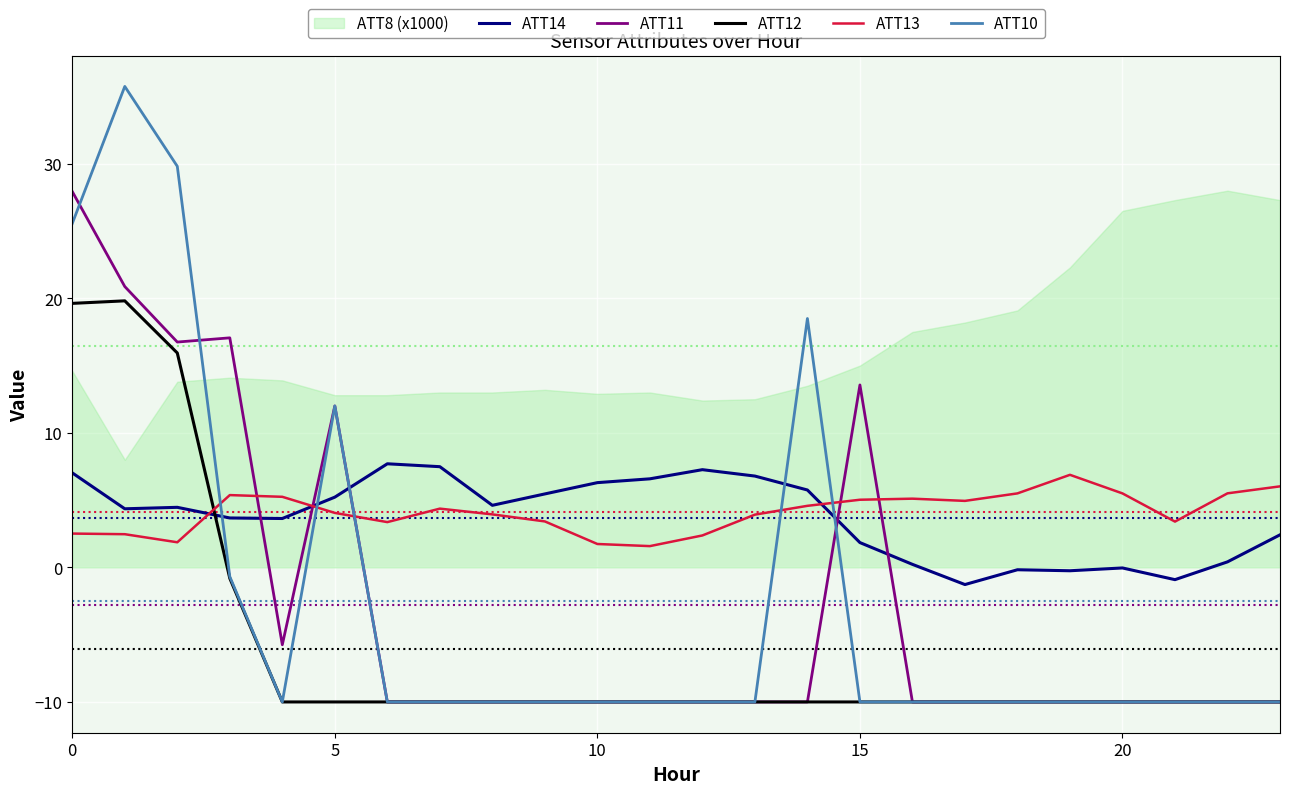

True or false: ATT13 and ATT10 intersect in this chart.

True